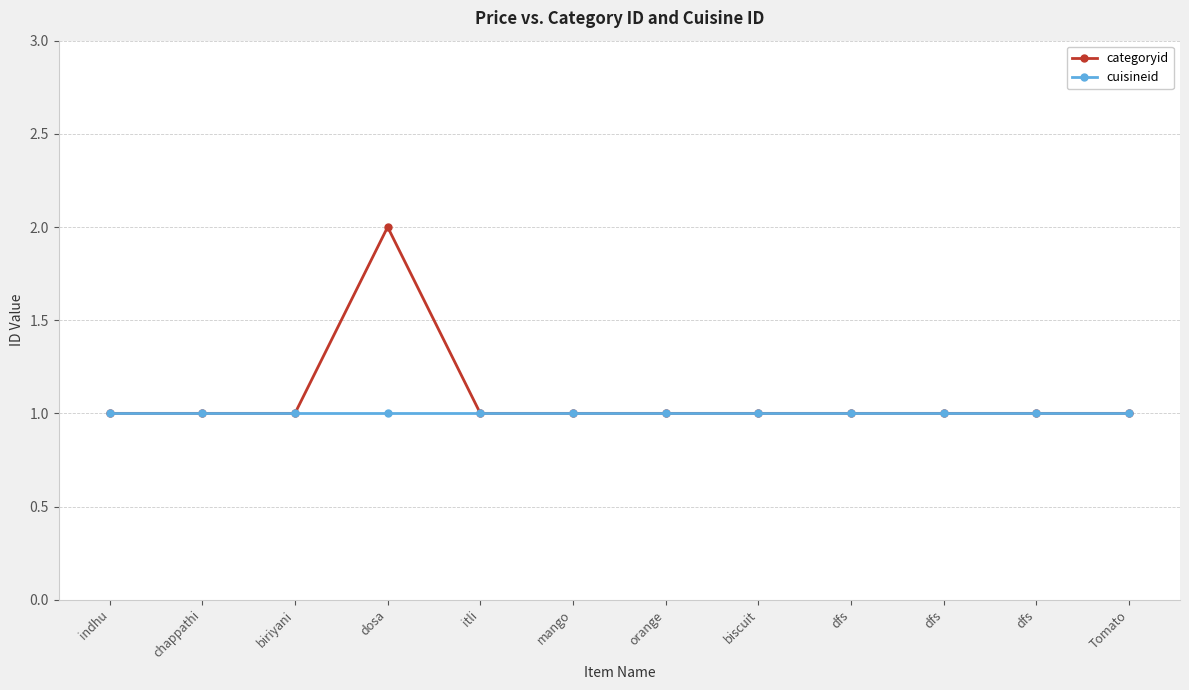

At which category is the sum across all series the highest?

dosa